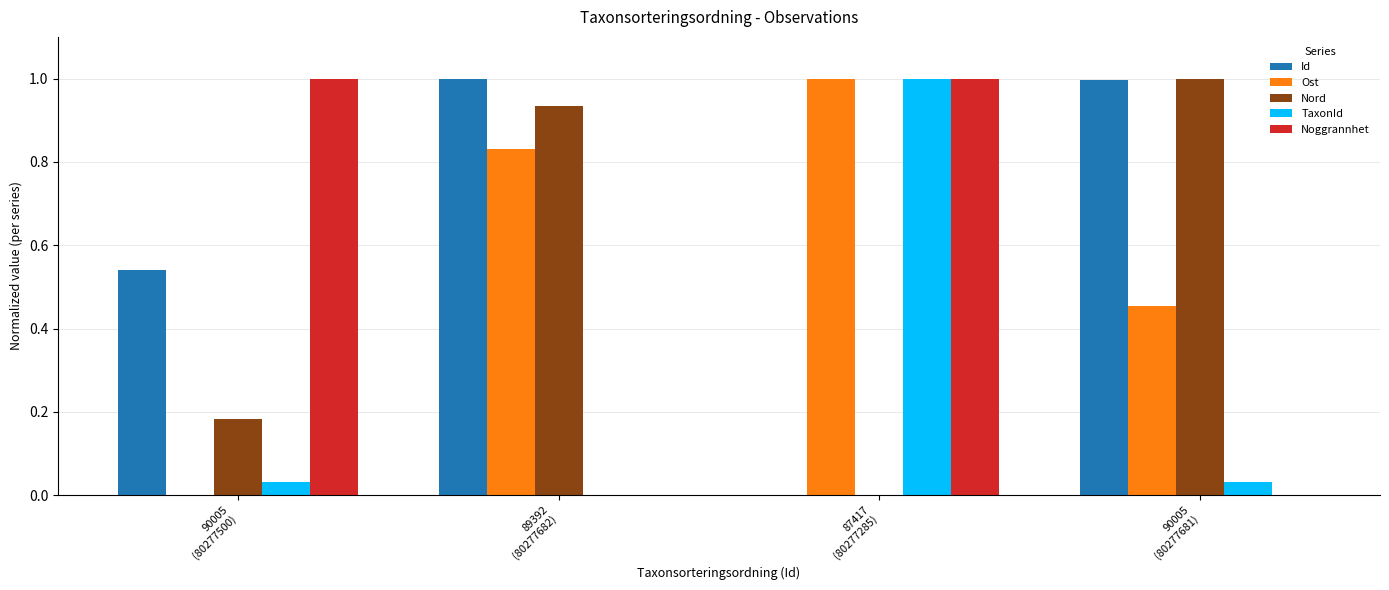

What is the sum of all Nord values?

2.1